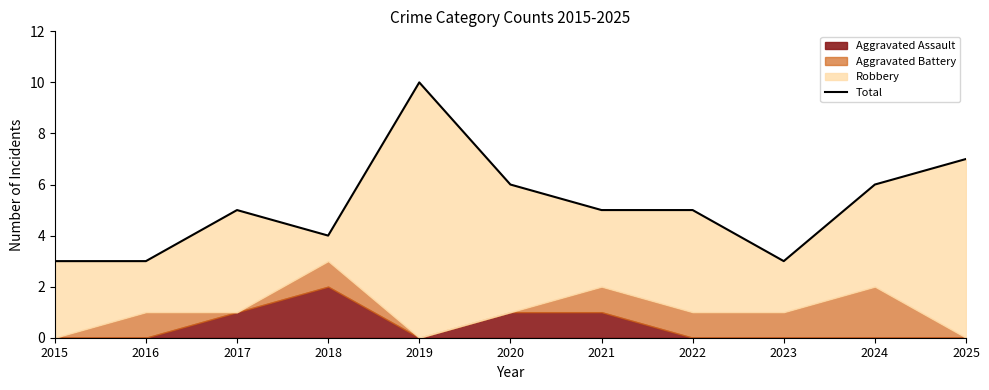

What is the approximate value at 2024?

6